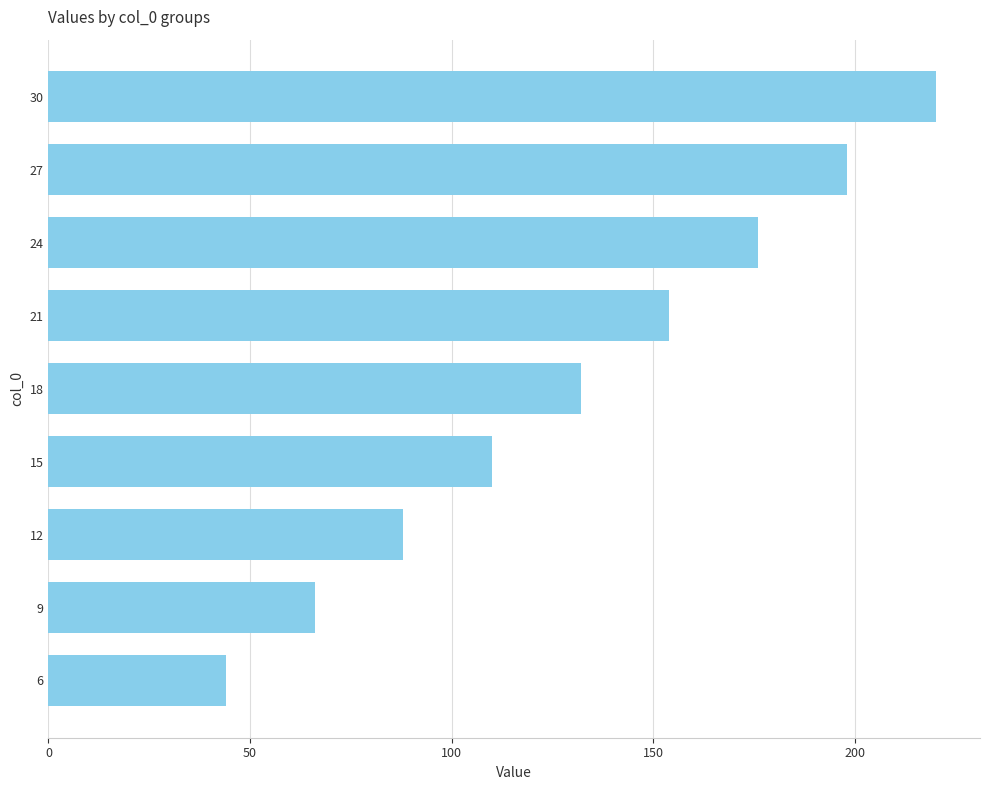

What is the value of the 2nd bar from the top?

198